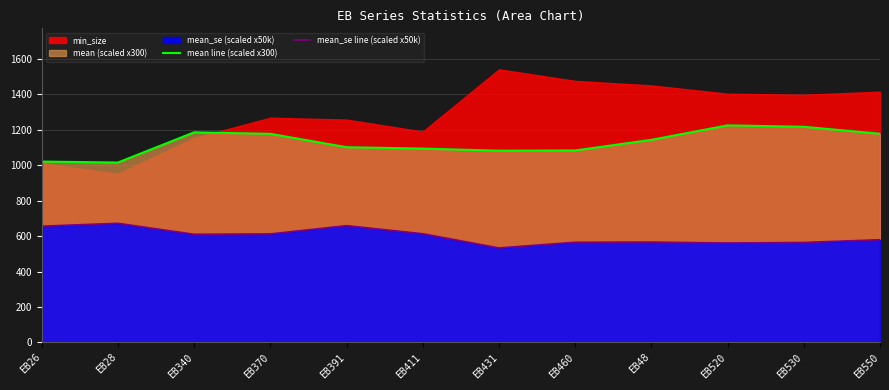

How many values in the mean line (scaled x300) series are below 1143?

6